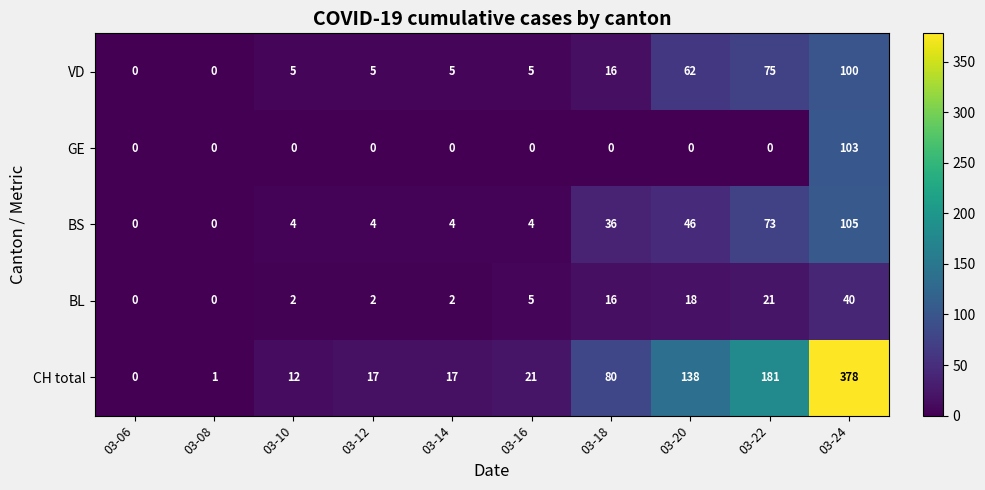

What is the sum of all BL values?

106